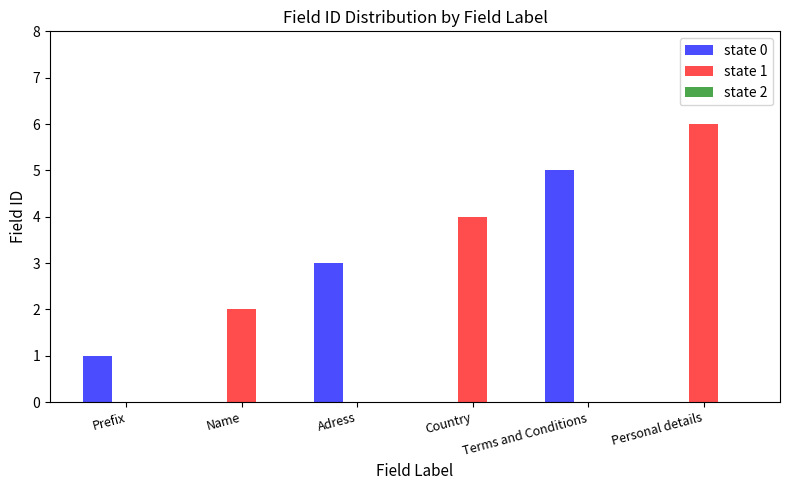

Between Adress and Personal details, which series saw the biggest shift?

state 1